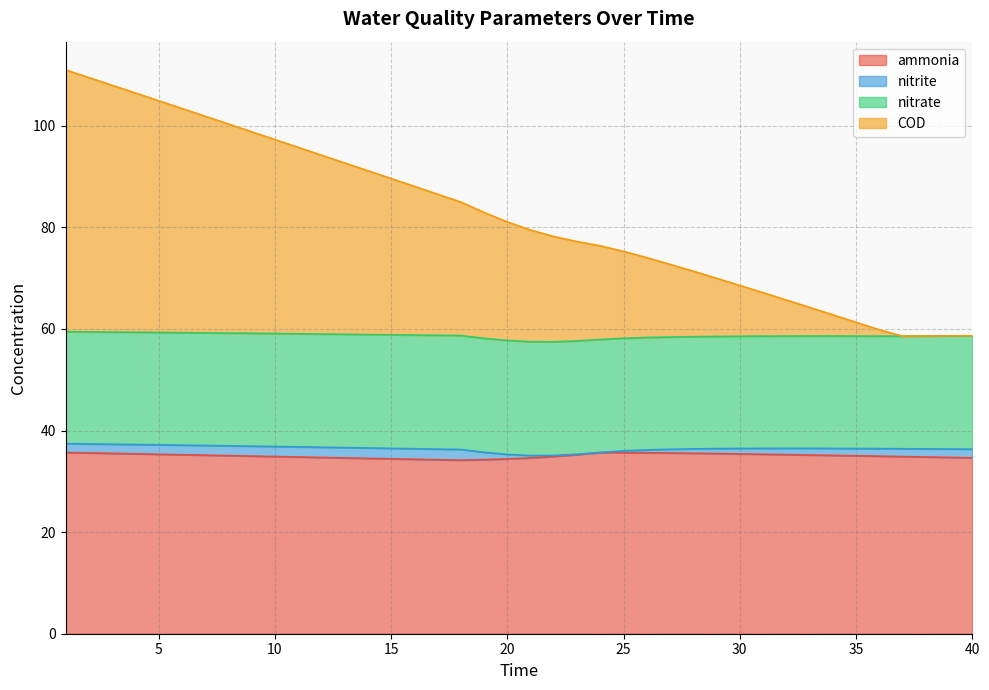

Which label corresponds to the largest value in the chart?

1